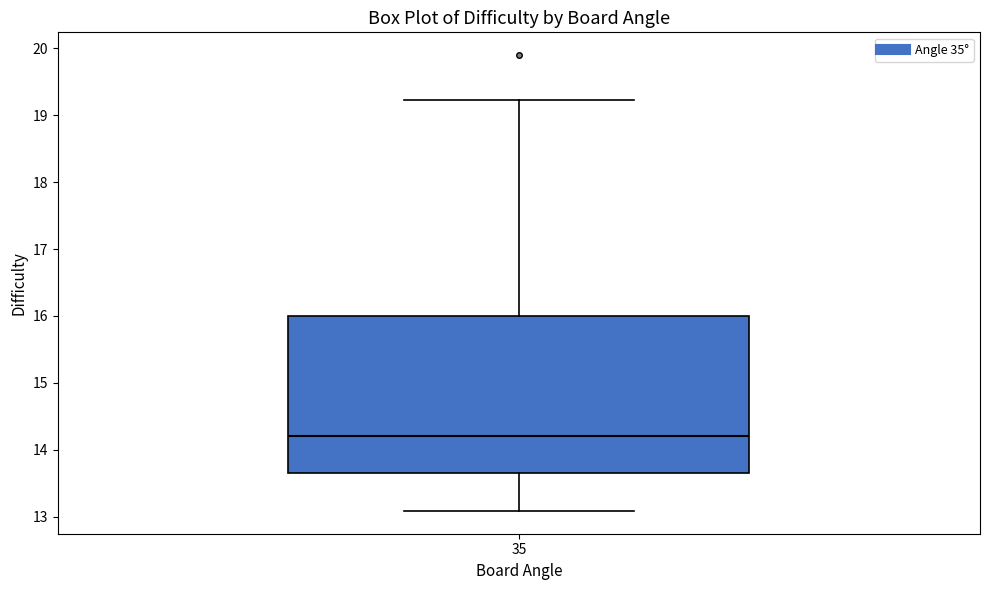

Transcribe this box plot: give where the median line is, the range the box spans, and where the two whiskers end, as read against the y-axis. The values are not printed on the chart, so give them approximately, as read against the axis.

median 14.2, box 13.7 to 16.0, whiskers 13.1 to 19.2